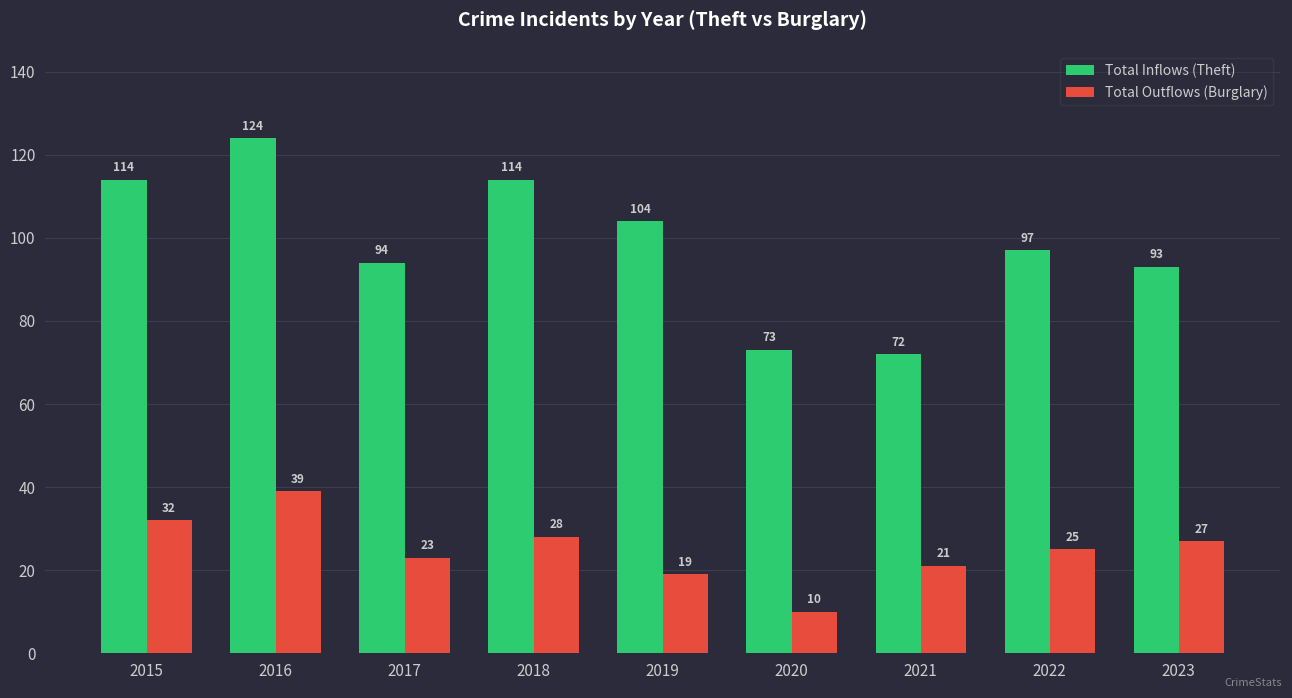

Rank the series by their average value, from highest to lowest.

Total Inflows (Theft), Total Outflows (Burglary)